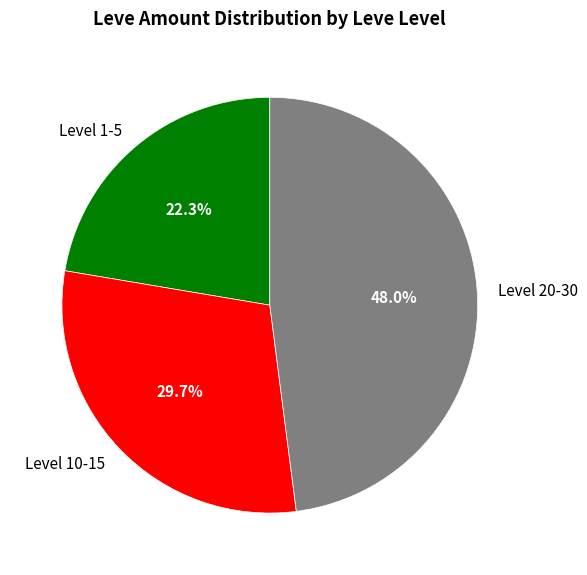

Does any single category account for the majority?

No